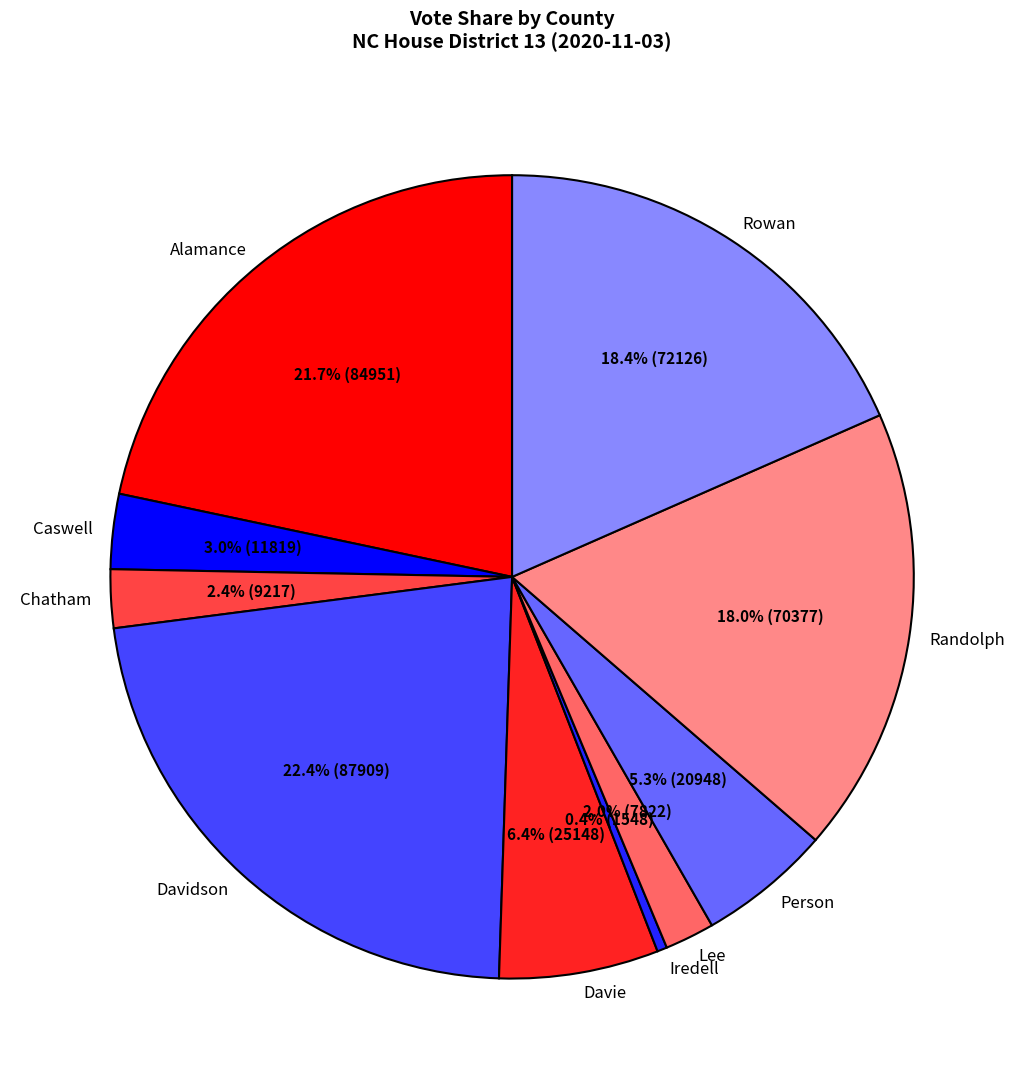

Is there a majority slice in this chart?

No